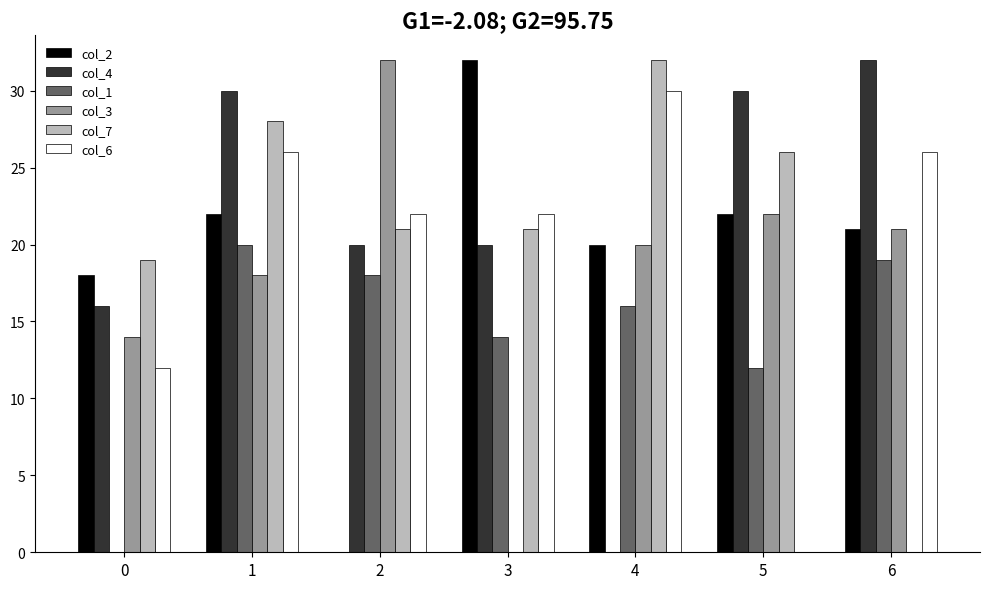

True or false: col_4 has a value of 32 at 6.

True